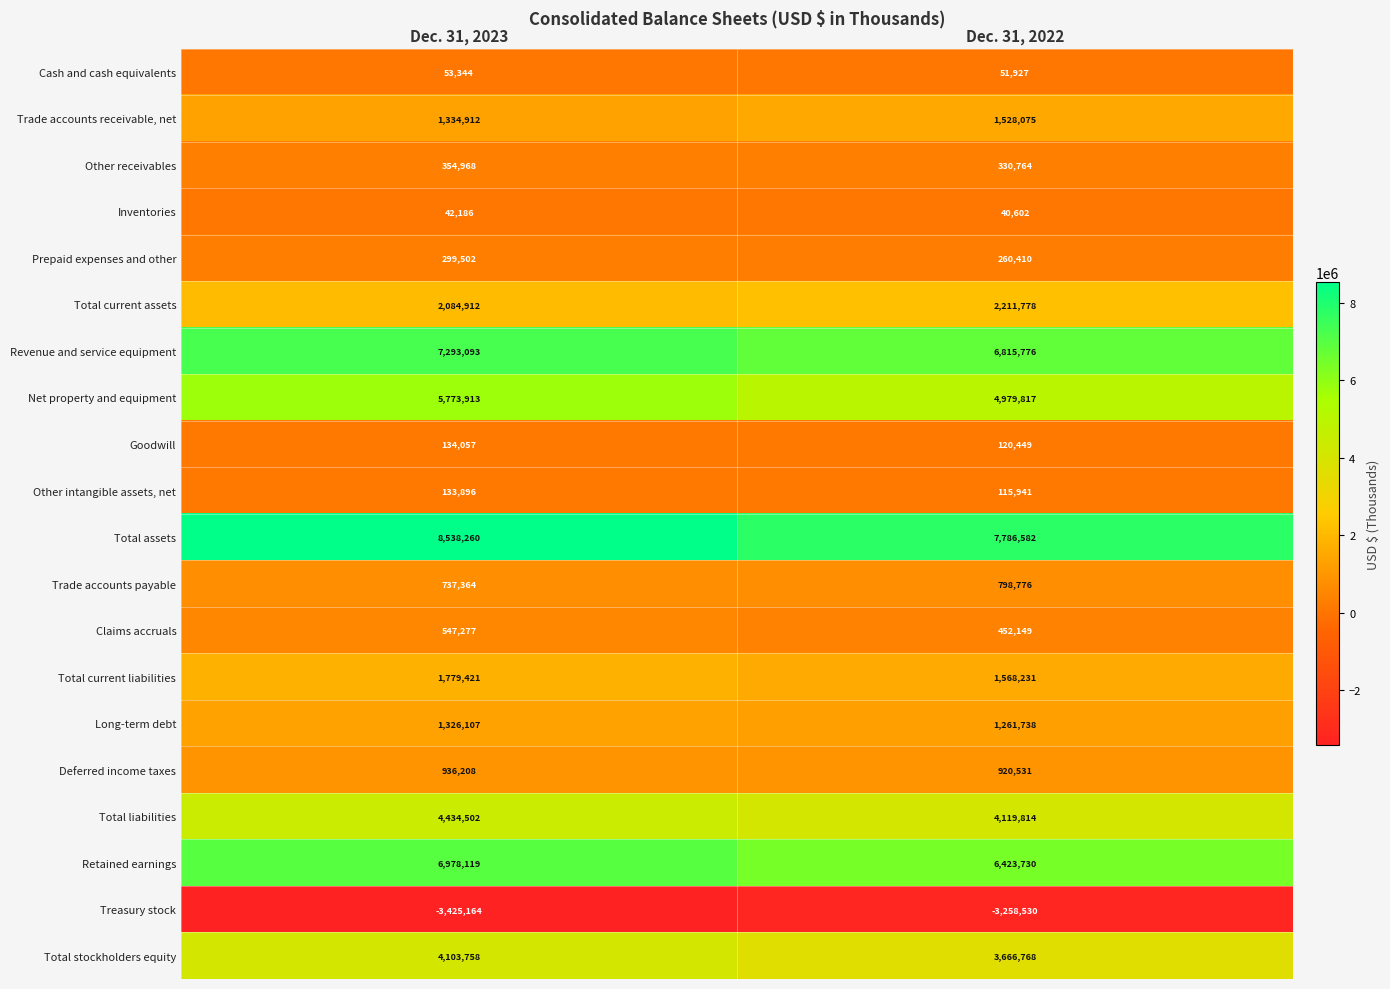

Between Dec. 31, 2023 and Dec. 31, 2022, which series saw the biggest shift?

Net property and equipment